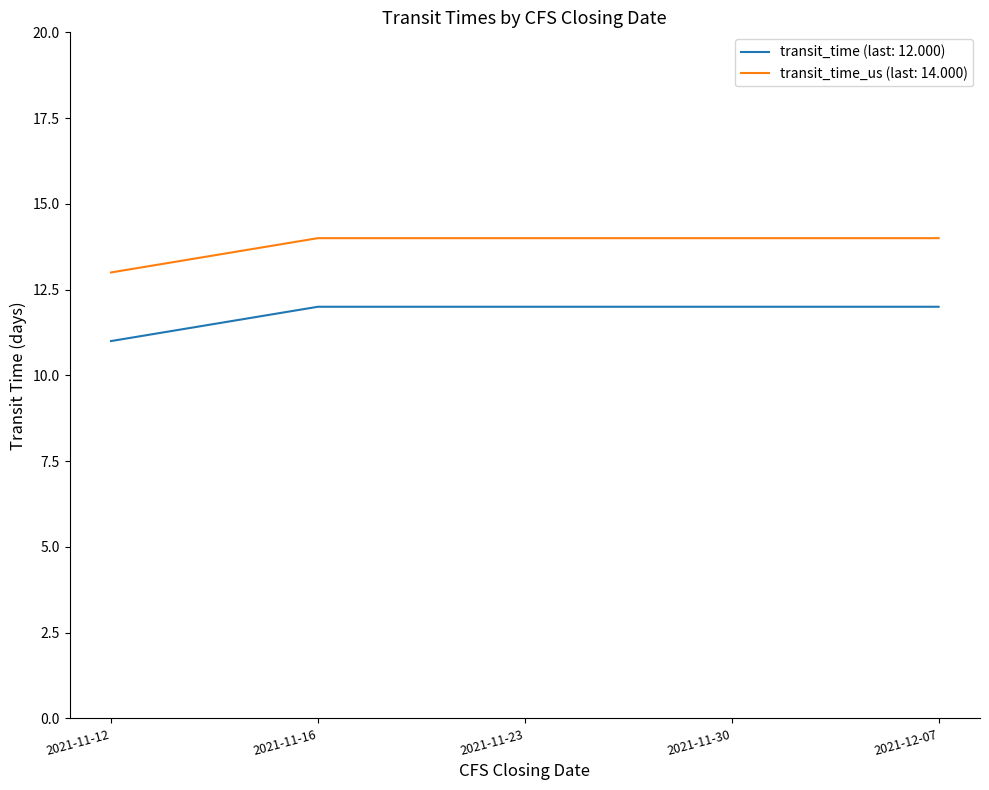

What is the maximum value shown in the chart?

14